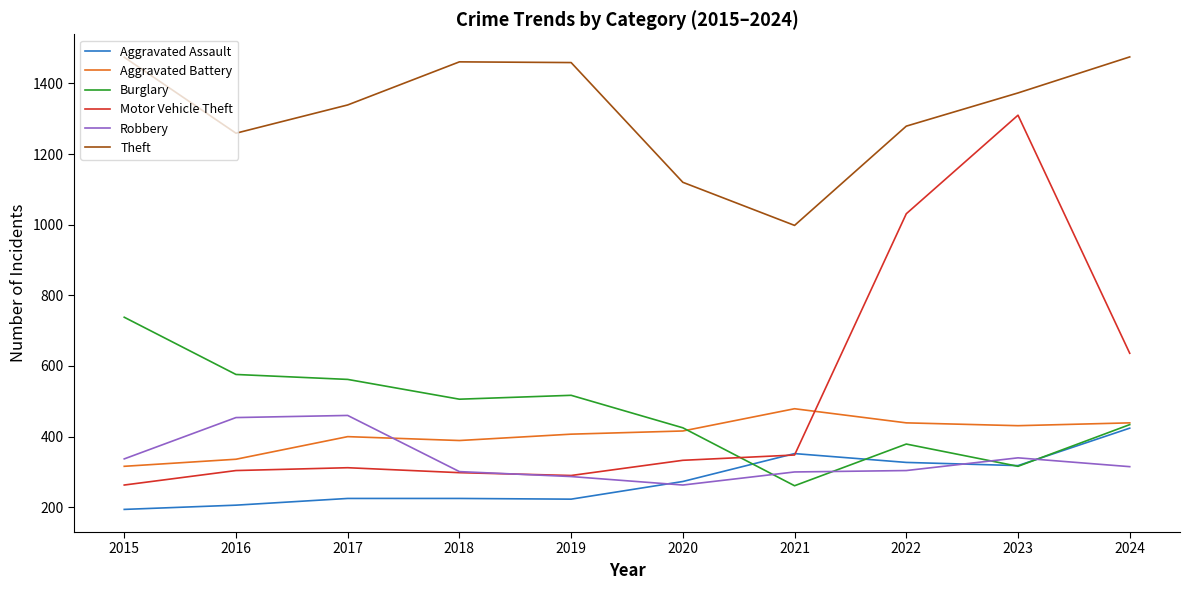

Which series has the widest spread of values?

Motor Vehicle Theft